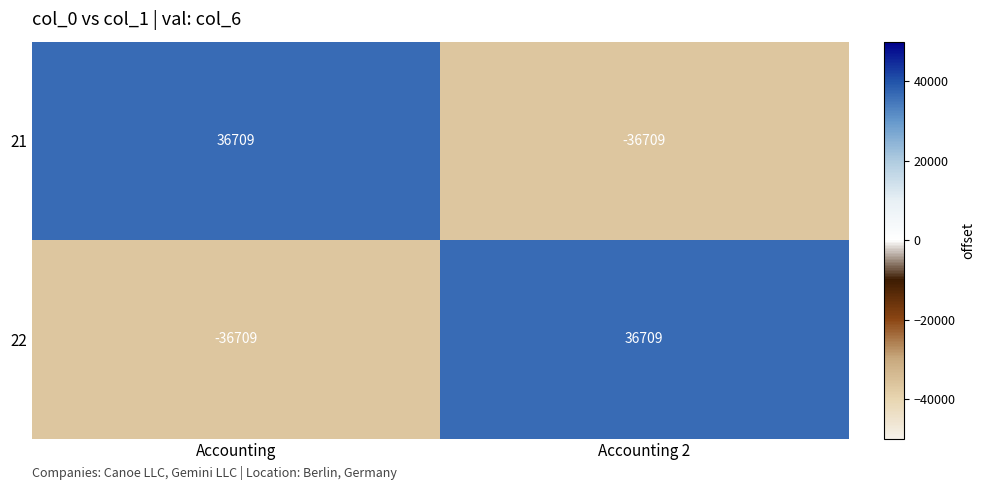

Is the value of 22 at Accounting greater than the value of 21 at Accounting?

No